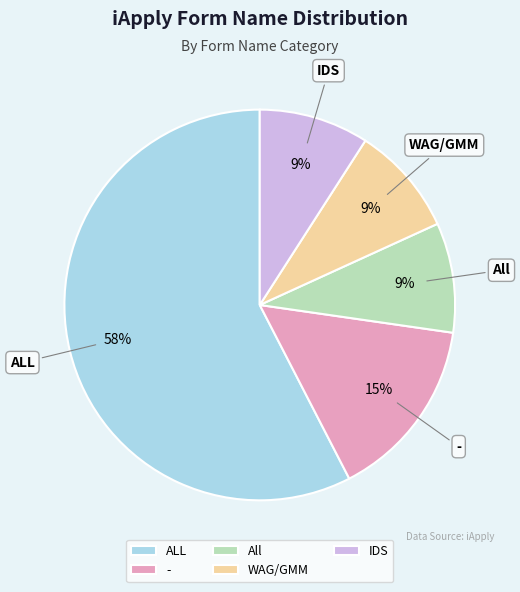

True or false: - accounts for 26% of the total.

False